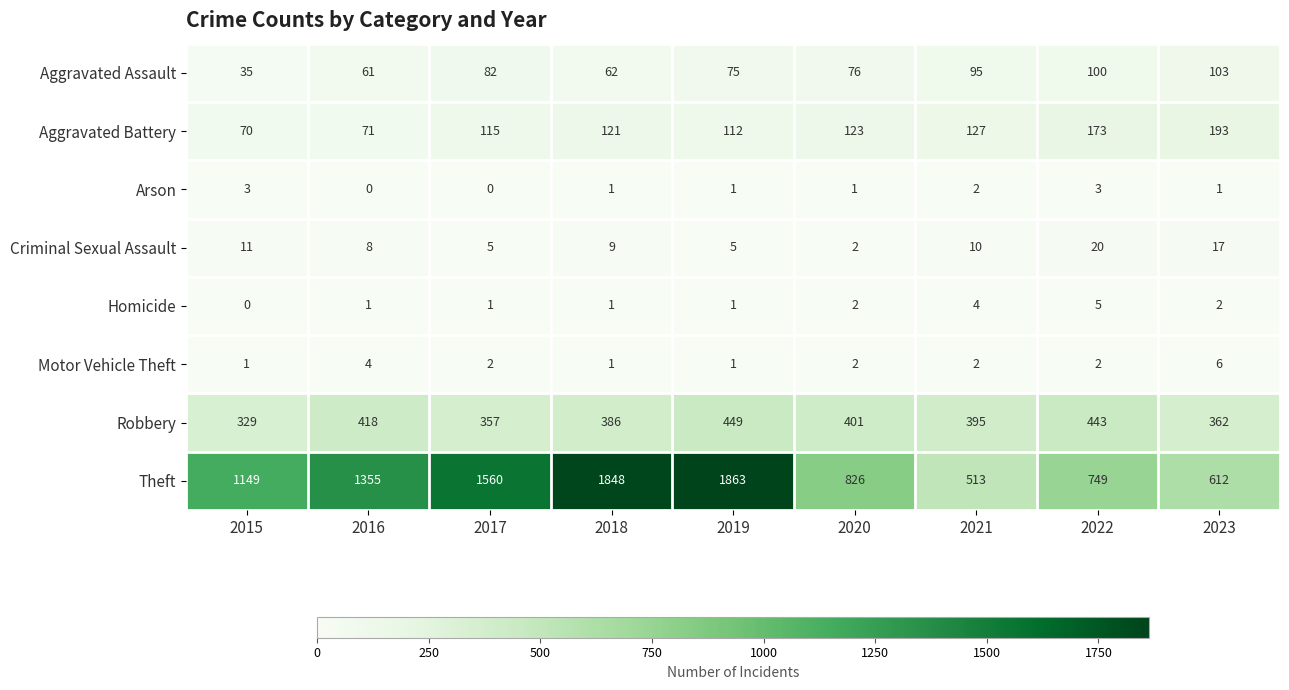

What is the approximate value of Robbery at 2019, to the nearest 5?

450